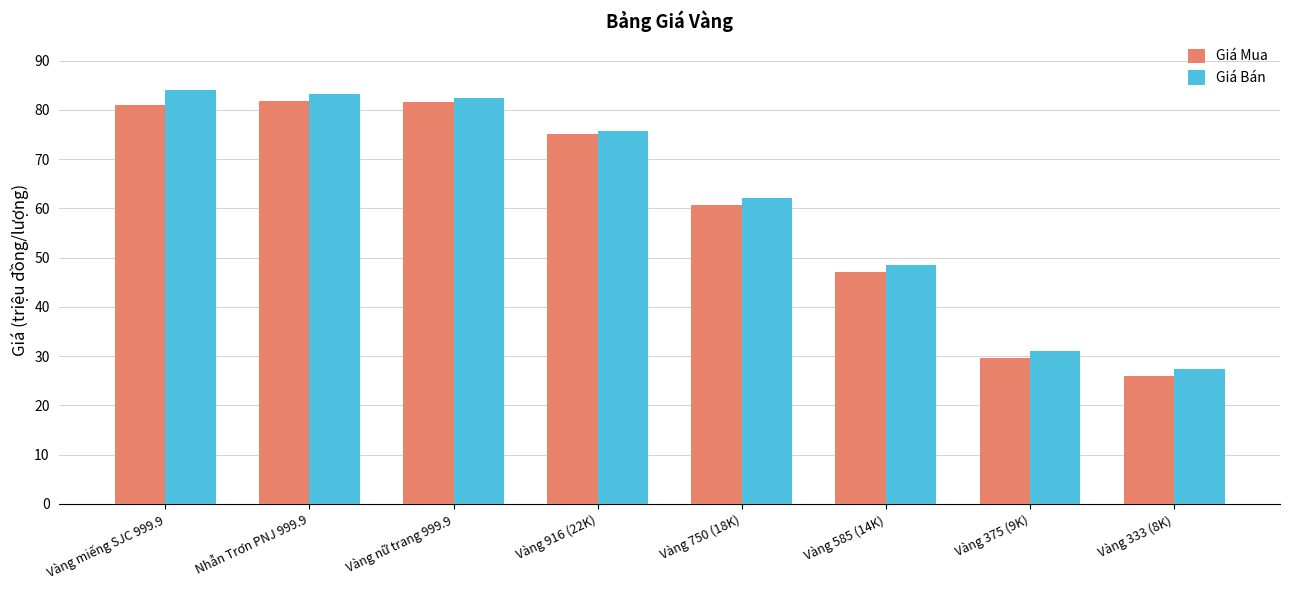

Which label corresponds to the smallest value in the chart?

Vàng 333 (8K)